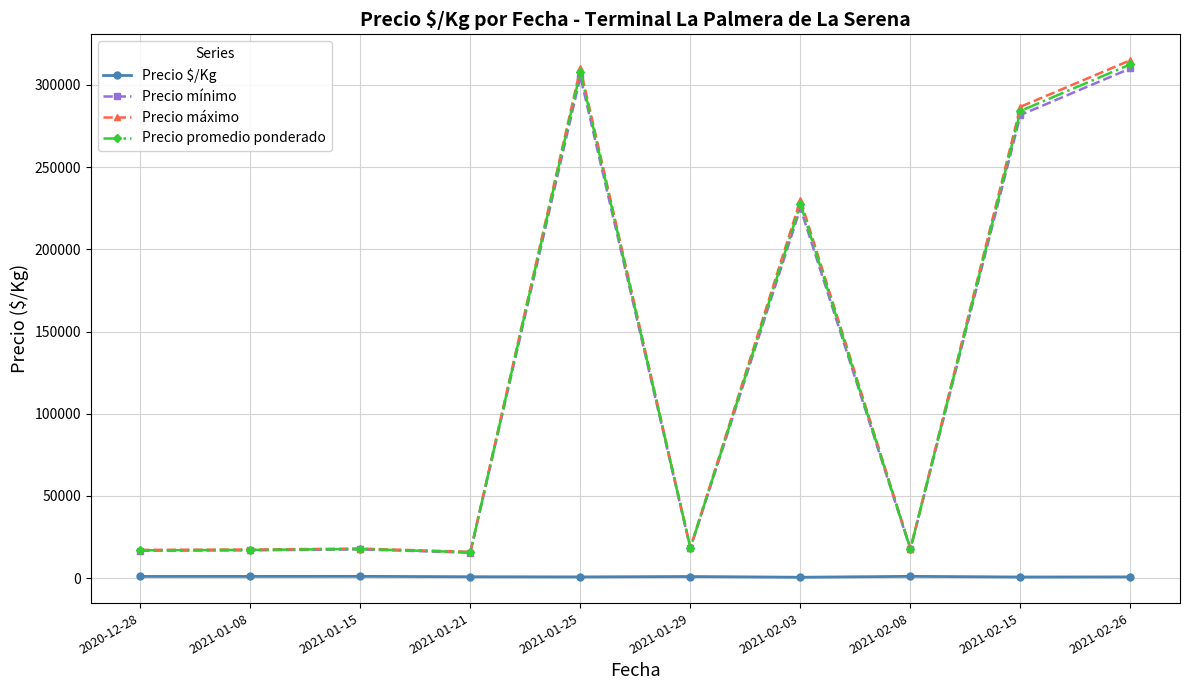

Count the number of categories in the chart.

10